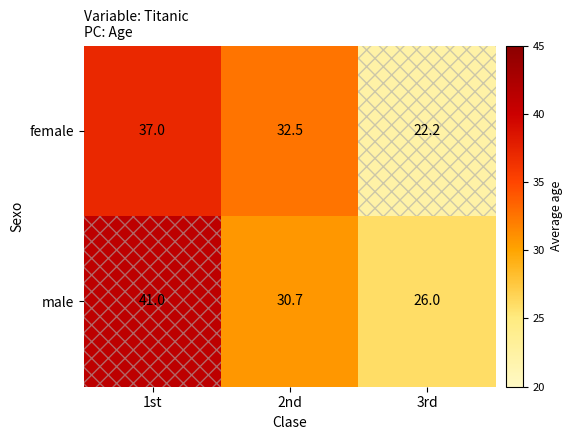

At which label does male first exceed 30?

1st